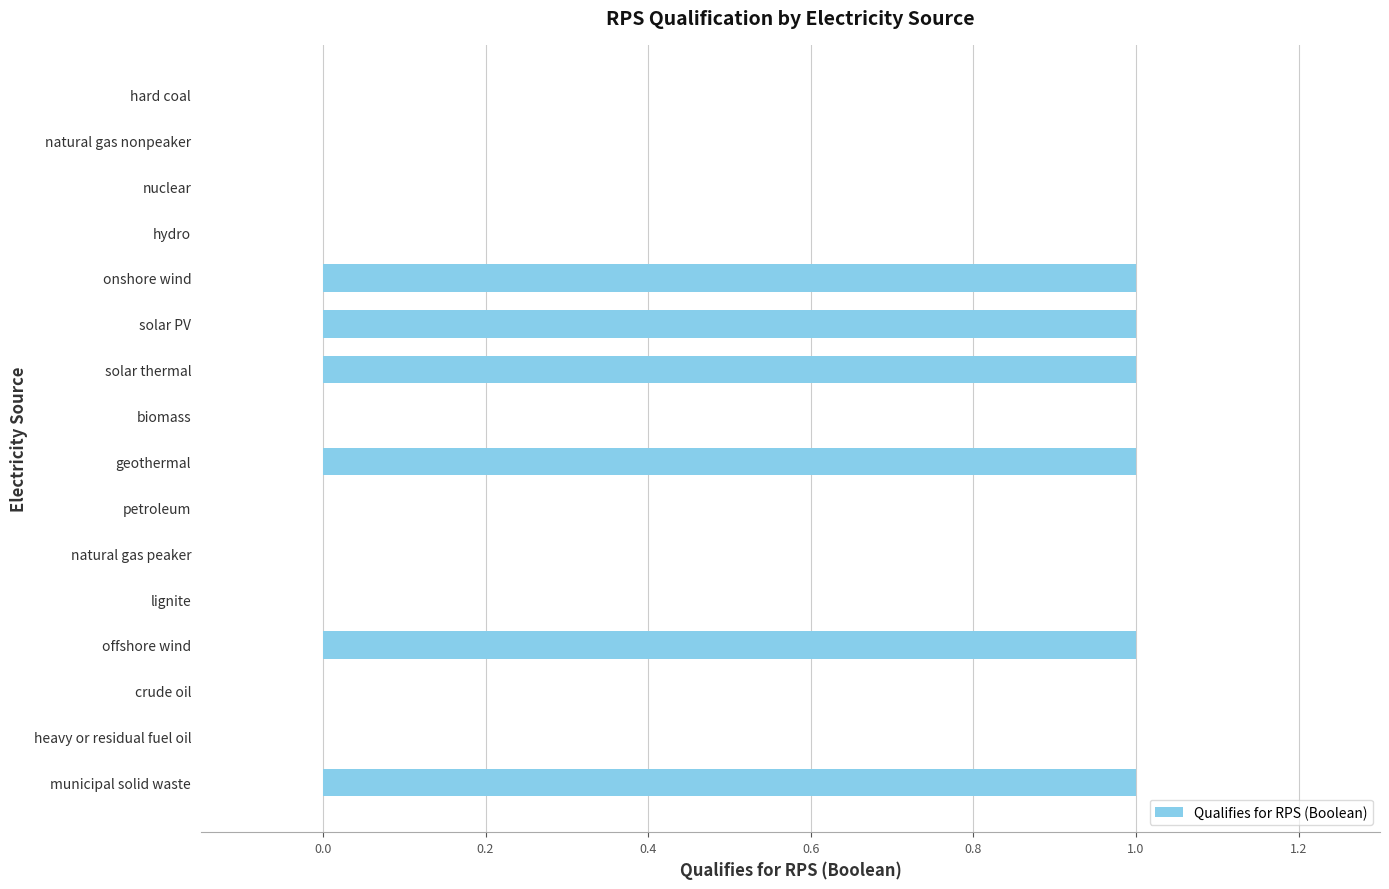

Is it true that the value at onshore wind is 0?

False